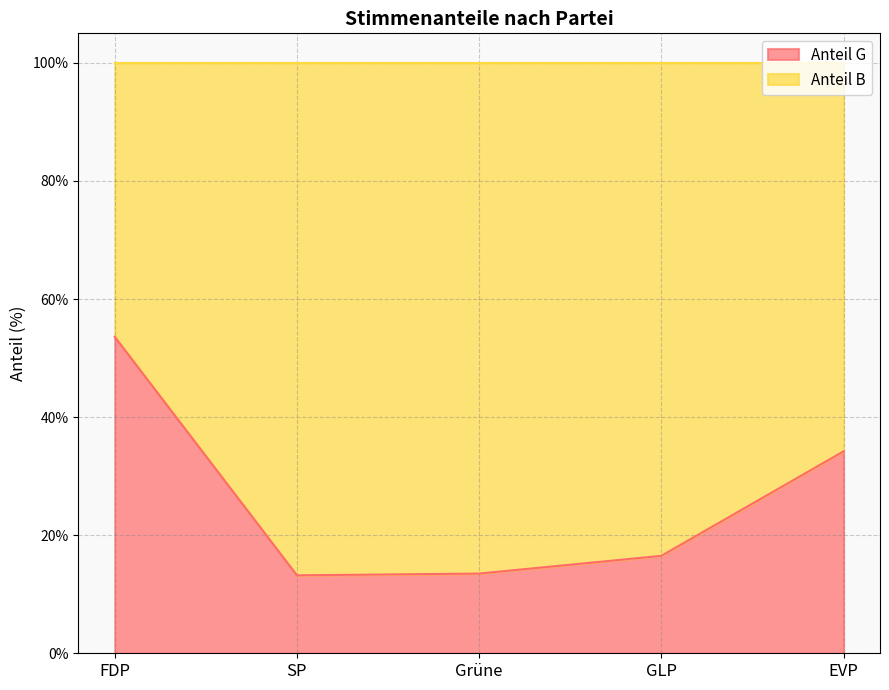

True or false: there are more than 2 points higher than both neighbors.

False